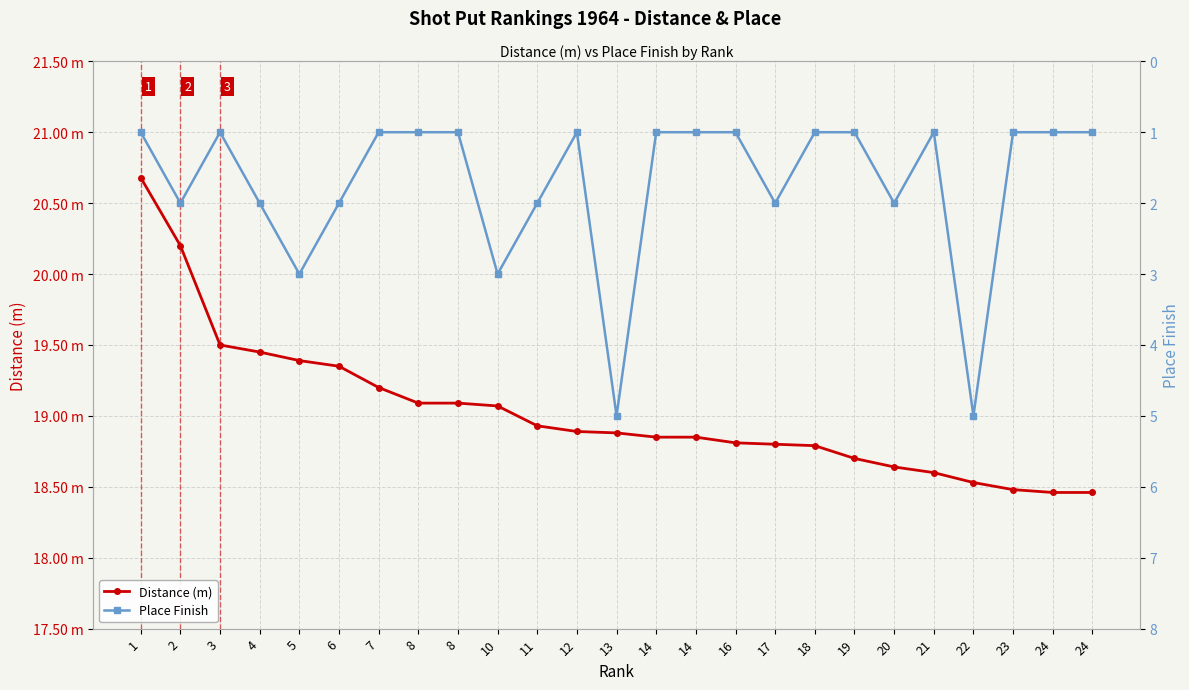

What is the total value across all series at 3?

20.5